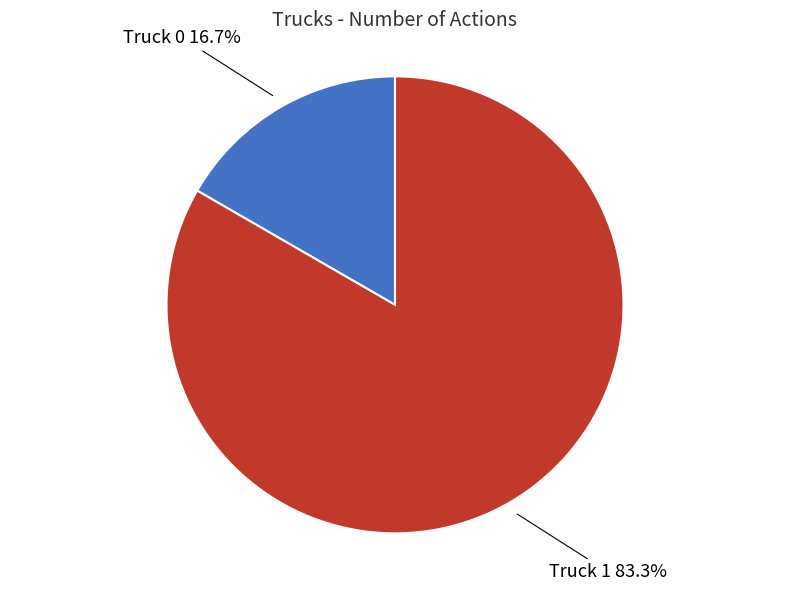

What percentage is the Truck 0 slice, to the nearest percent?

17%